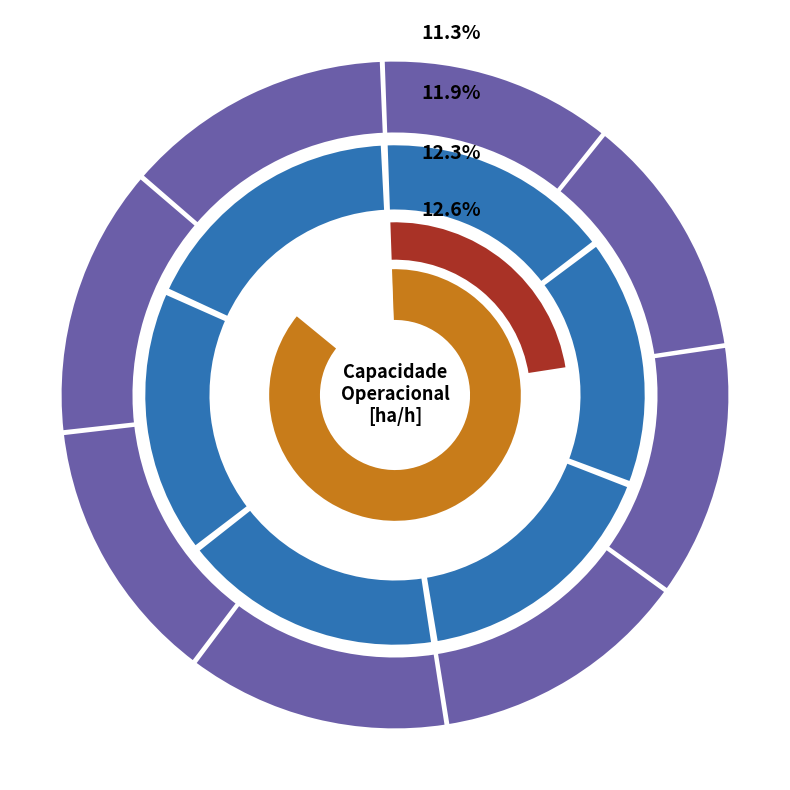

True or false: 7 accounts for 24% of the total.

False